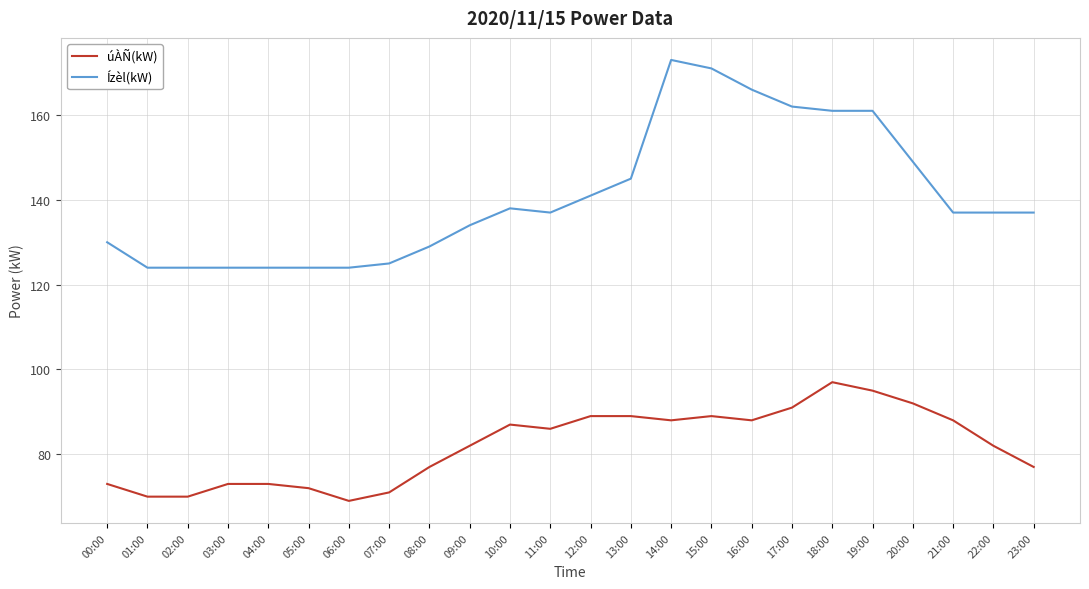

What is the minimum value shown in the chart?

69